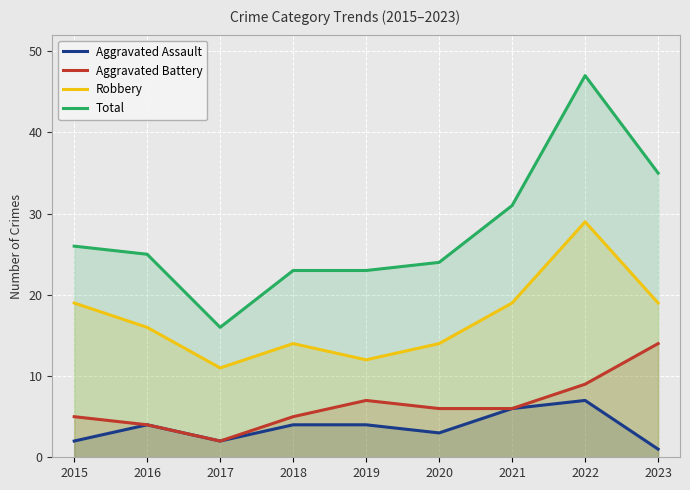

At which category does Total reach its first local peak?

2022